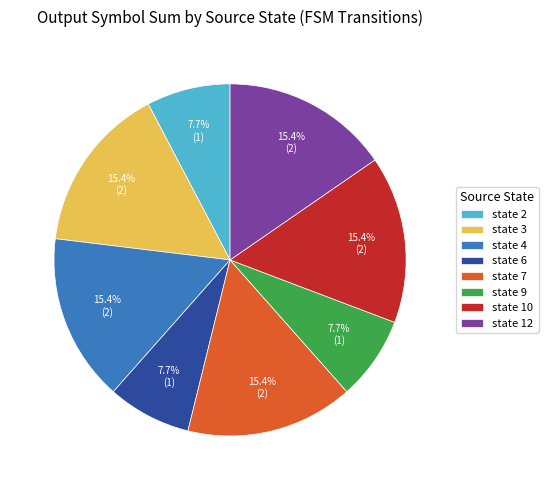

Count the number of slices in the pie.

8